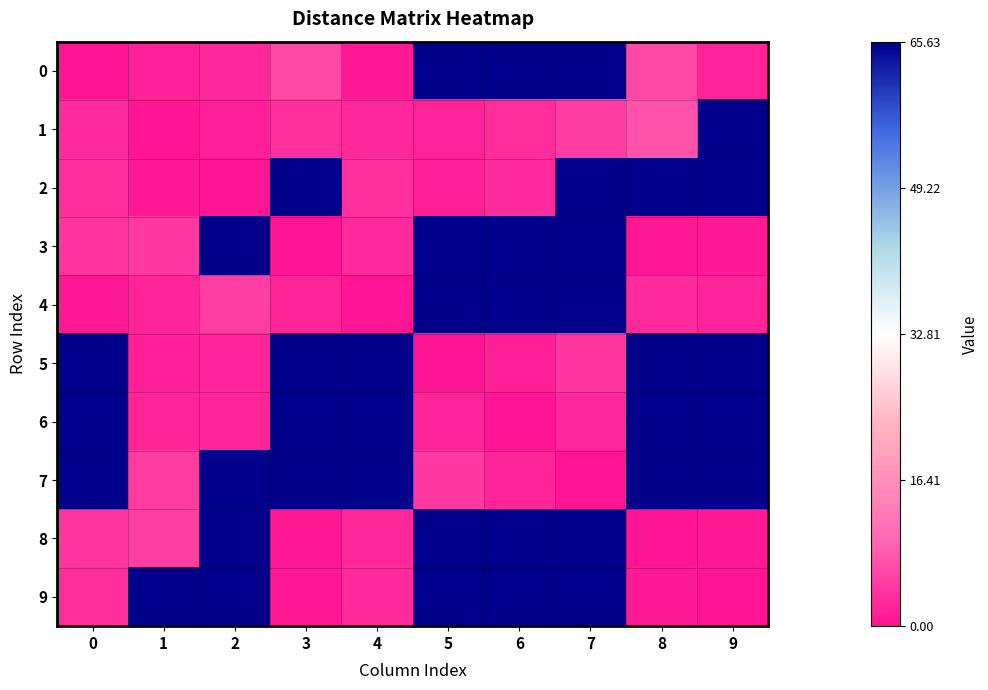

Reading left to right, what are all the values shown in this chart?

0: 0=0.0	1=1.7	2=2.5	3=6.0	4=0.8	5=65.6	6=65.6	7=65.6	8=6.1	9=1.9
1: 0=2.7	1=0.0	2=1.4	3=3.5	4=2.4	5=2.0	6=2.9	7=4.7	8=7.4	9=65.6
2: 0=3.3	1=0.8	2=0.0	3=65.6	4=3.4	5=1.4	6=2.8	7=65.6	8=65.6	9=65.6
3: 0=3.7	1=4.5	2=65.6	3=0.0	4=2.8	5=65.6	6=65.6	7=65.6	8=0.6	9=0.9
4: 0=0.6	1=2.1	2=5.0	3=2.1	4=0.0	5=65.6	6=65.6	7=65.6	8=2.6	9=2.0
5: 0=65.6	1=1.5	2=1.8	3=65.6	4=65.6	5=0.0	6=1.4	7=4.1	8=65.6	9=65.6
6: 0=65.6	1=2.3	2=2.1	3=65.6	4=65.6	5=1.8	6=0.0	7=2.4	8=65.6	9=65.6
7: 0=65.6	1=4.8	2=65.6	3=65.6	4=65.6	5=4.5	6=2.1	7=0.0	8=65.6	9=65.6
8: 0=3.9	1=5.0	2=65.6	3=0.8	4=2.4	5=65.6	6=65.6	7=65.6	8=0.0	9=0.9
9: 0=3.0	1=65.6	2=65.6	3=0.7	4=2.7	5=65.6	6=65.6	7=65.6	8=1.0	9=0.0